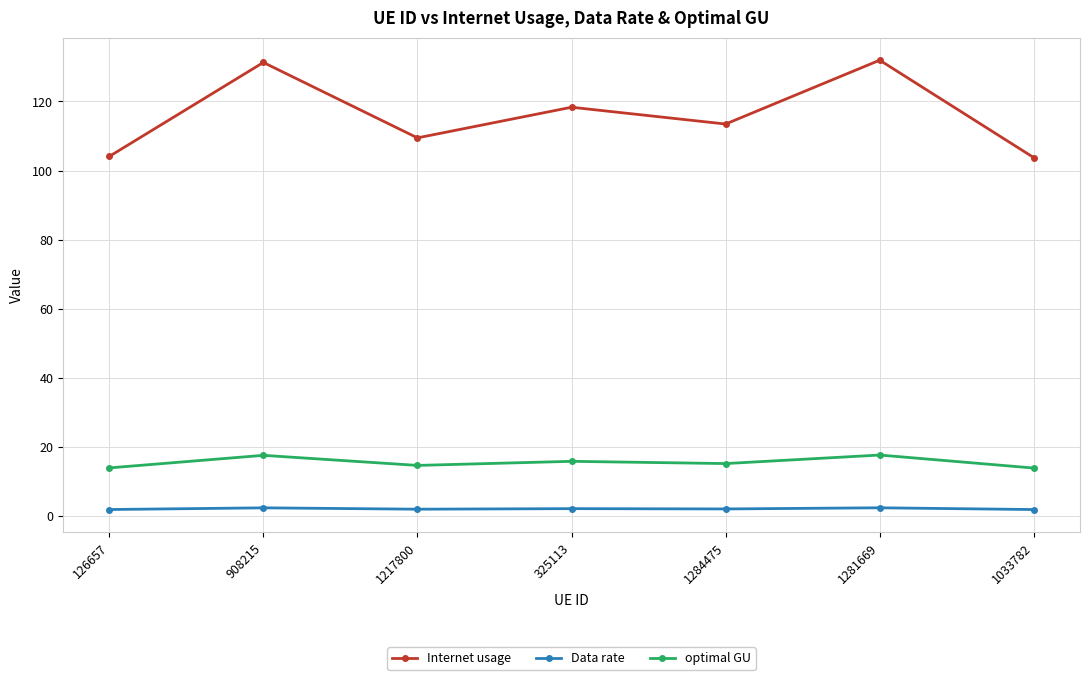

What is the greatest value displayed?

131.9